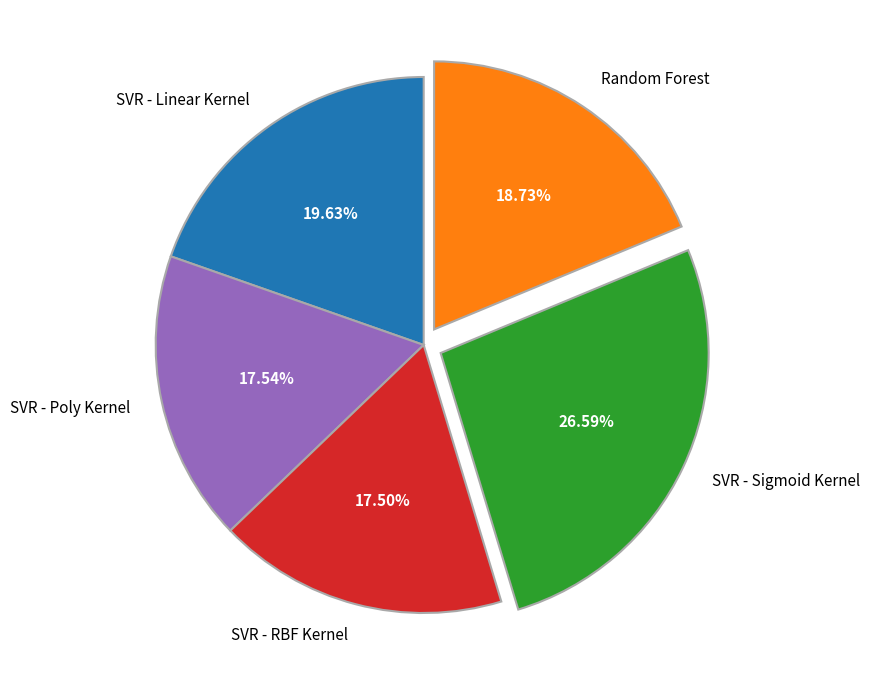

Which slice is the largest?

SVR - Sigmoid Kernel